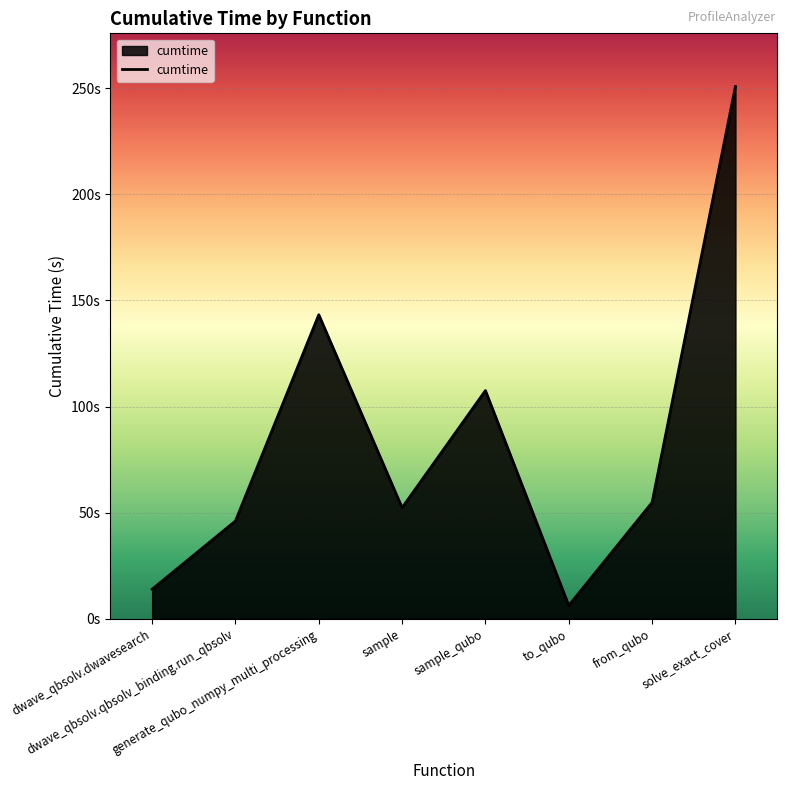

Does the chart have visible grid lines?

Yes